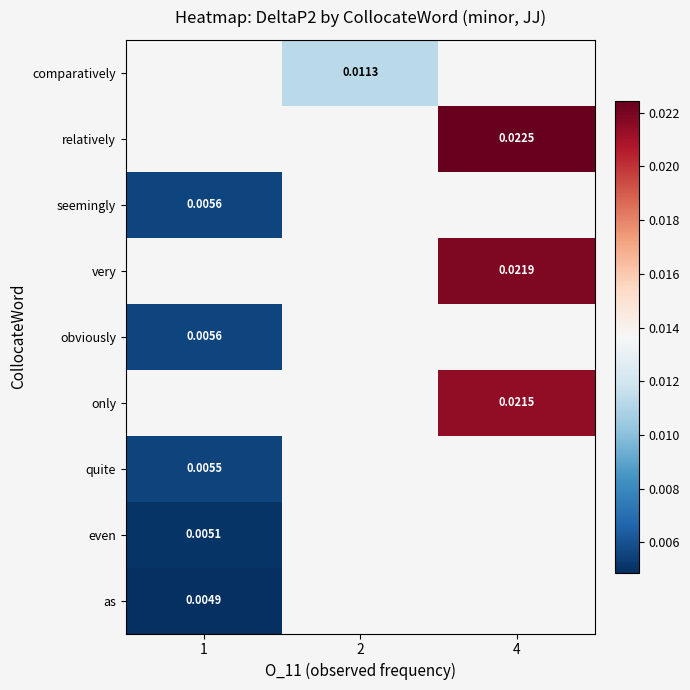

Which category has the lowest value across all series?

1